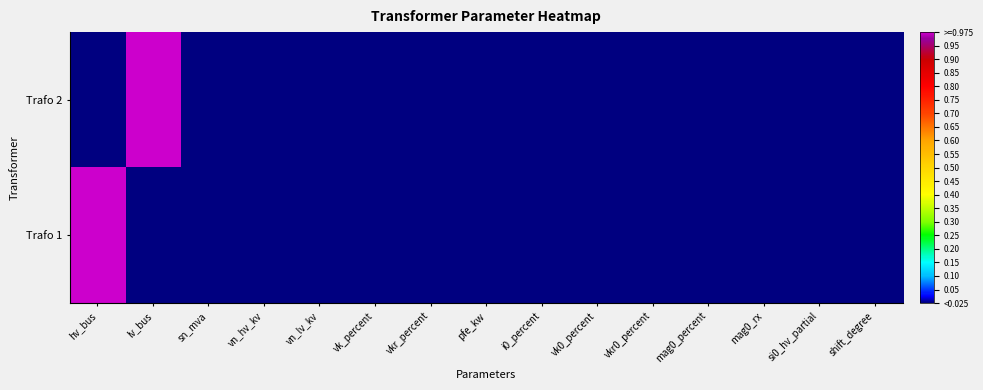

Between hv_bus and mag0_percent, which series saw the biggest shift?

Trafo 1